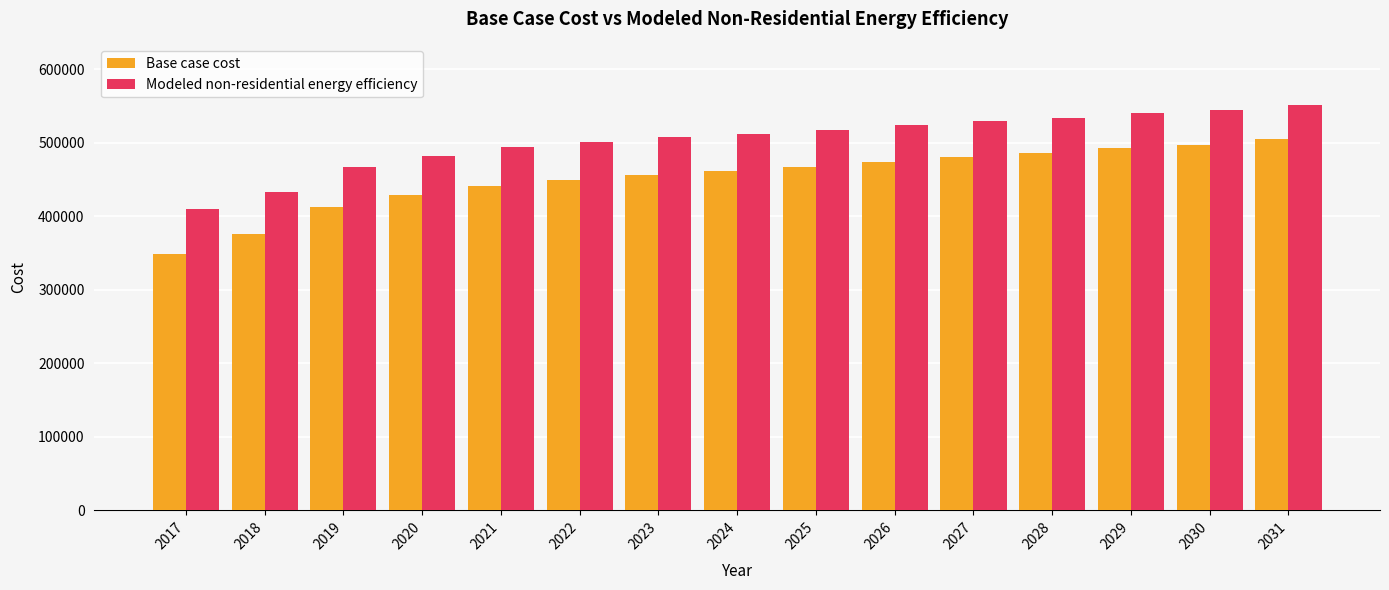

What is the value of the Modeled non-residential energy efficiency bar at the 9th from the left?

516591.0